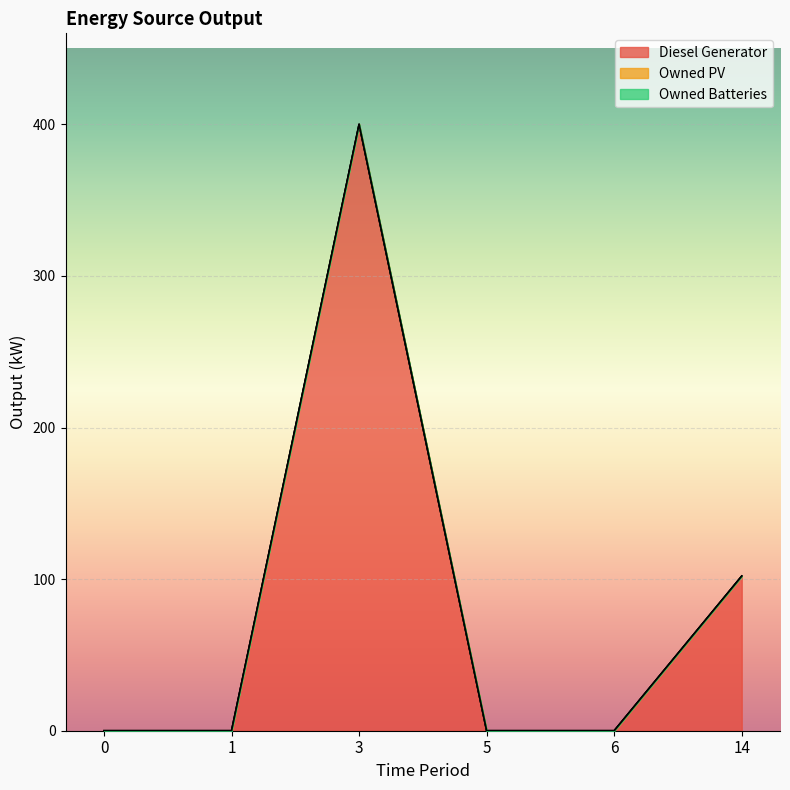

How many lines are shown in the chart?

3